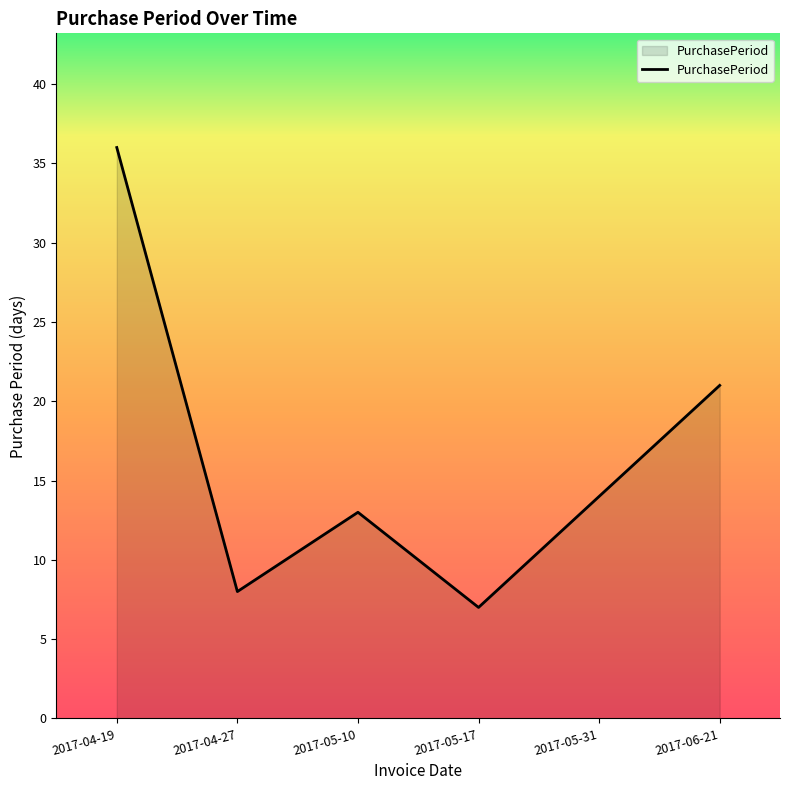

How many interior local valleys (lower than both neighbors) does the data have?

2